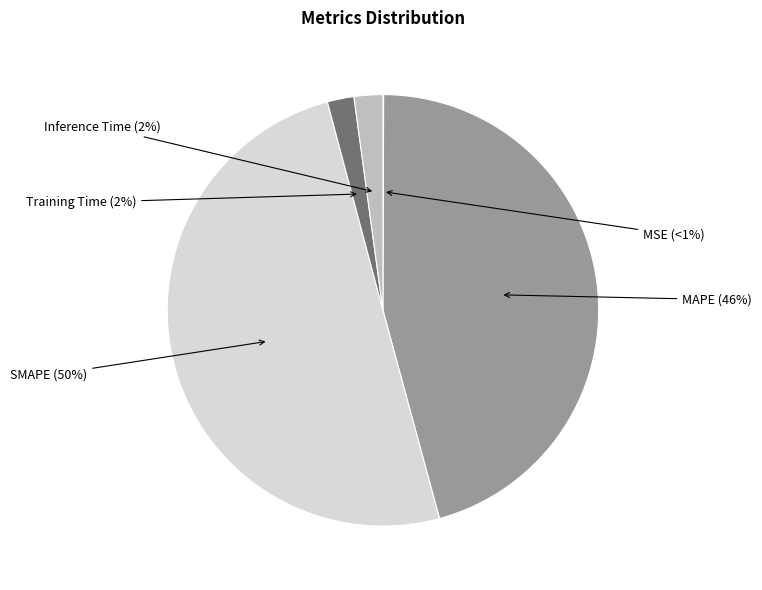

Which slice is the largest?

SMAPE